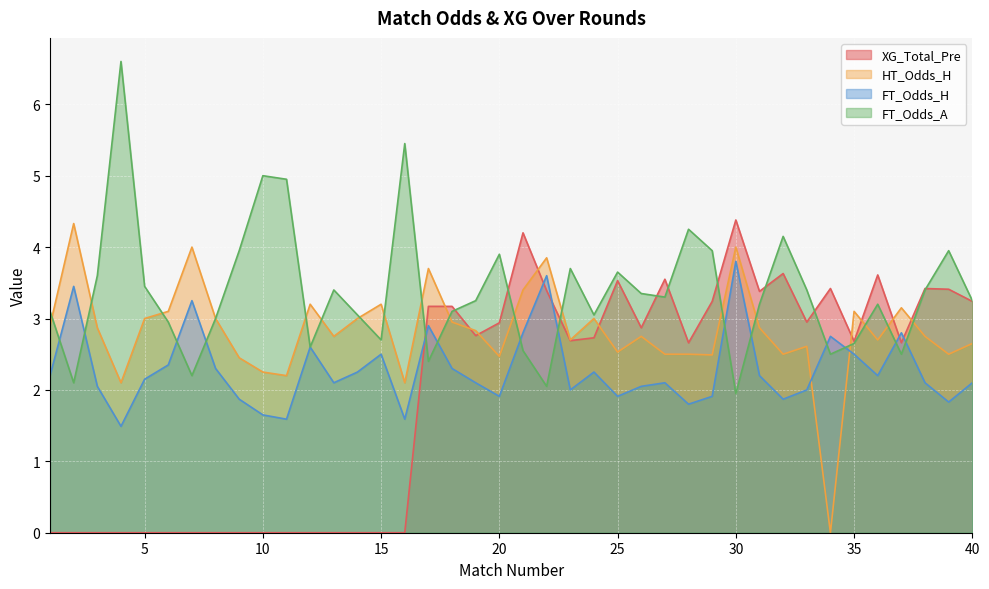

What is the total value across all series at 16?

9.1